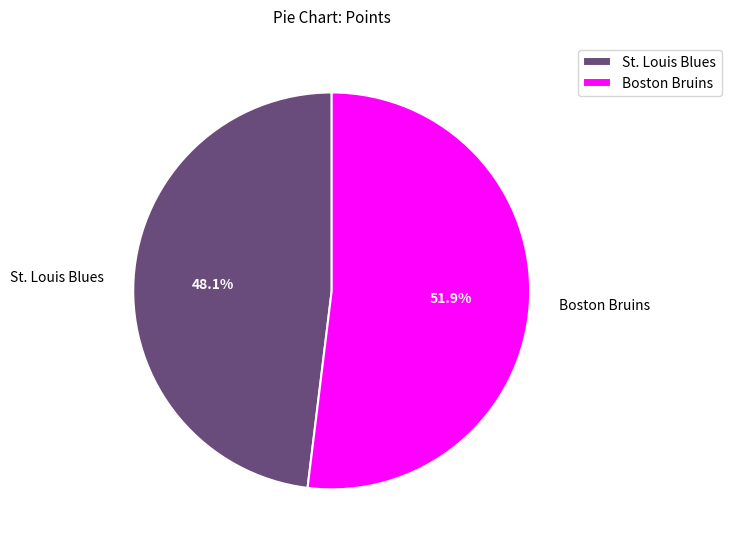

Rank the categories by value from highest to lowest.

Boston Bruins, St. Louis Blues